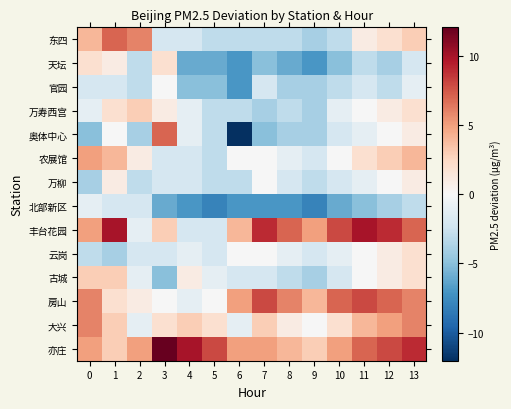

Reading right to left, transcribe all the data shown in this chart.

row_0: 13=3.0	12=2.0	11=1.0	10=-3.0	9=-4.0	8=-3.0	7=-3.0	6=-3.0	5=-3.0	4=-2.0	3=-2.0	2=6.0	1=7.0	0=4.0
row_1: 13=-2.0	12=-4.0	11=-3.0	10=-5.0	9=-7.0	8=-6.0	7=-5.0	6=-7.0	5=-6.0	4=-6.0	3=2.0	2=-3.0	1=1.0	0=2.0
row_2: 13=-1.0	12=-3.0	11=-2.0	10=-3.0	9=-4.0	8=-4.0	7=-2.0	6=-7.0	5=-5.0	4=-5.0	3=-0.0	2=-3.0	1=-2.0	0=-2.0
row_3: 13=2.0	12=1.0	11=-0.0	10=-1.0	9=-4.0	8=-3.0	7=-4.0	6=-3.0	5=-3.0	4=-1.0	3=1.0	2=3.0	1=2.0	0=-1.0
row_4: 13=1.0	12=-0.0	11=-1.0	10=-2.0	9=-4.0	8=-4.0	7=-5.0	6=-12.0	5=-3.0	4=-1.0	3=7.0	2=-4.0	1=-0.0	0=-5.0
row_5: 13=4.0	12=3.0	11=2.0	10=-0.0	9=-2.0	8=-1.0	7=-0.0	6=-0.0	5=-3.0	4=-2.0	3=-2.0	2=1.0	1=4.0	0=5.0
row_6: 13=1.0	12=-0.0	11=-1.0	10=-2.0	9=-3.0	8=-2.0	7=-0.0	6=-3.0	5=-3.0	4=-2.0	3=-2.0	2=-3.0	1=1.0	0=-4.0
row_7: 13=-3.0	12=-4.0	11=-5.0	10=-6.0	9=-8.0	8=-7.0	7=-7.0	6=-7.0	5=-8.0	4=-7.0	3=-6.0	2=-2.0	1=-2.0	0=-1.0
row_8: 13=7.0	12=9.0	11=10.0	10=8.0	9=5.0	8=7.0	7=9.0	6=4.0	5=-2.0	4=-2.0	3=3.0	2=-1.0	1=10.0	0=5.0
row_9: 13=2.0	12=1.0	11=-0.0	10=-1.0	9=-2.0	8=-1.0	7=-0.0	6=-0.0	5=-2.0	4=-1.0	3=-2.0	2=-2.0	1=-4.0	0=-3.0
row_10: 13=2.0	12=1.0	11=-0.0	10=-2.0	9=-4.0	8=-3.0	7=-2.0	6=-2.0	5=-1.0	4=1.0	3=-5.0	2=-1.0	1=3.0	0=3.0
row_11: 13=6.0	12=7.0	11=8.0	10=7.0	9=4.0	8=6.0	7=8.0	6=5.0	5=-0.0	4=-1.0	3=-0.0	2=1.0	1=2.0	0=6.0
row_12: 13=6.0	12=5.0	11=4.0	10=2.0	9=-0.0	8=1.0	7=3.0	6=-1.0	5=2.0	4=3.0	3=2.0	2=-1.0	1=3.0	0=6.0
row_13: 13=9.0	12=8.0	11=7.0	10=5.0	9=3.0	8=4.0	7=5.0	6=5.0	5=8.0	4=10.0	3=12.0	2=5.0	1=3.0	0=5.0